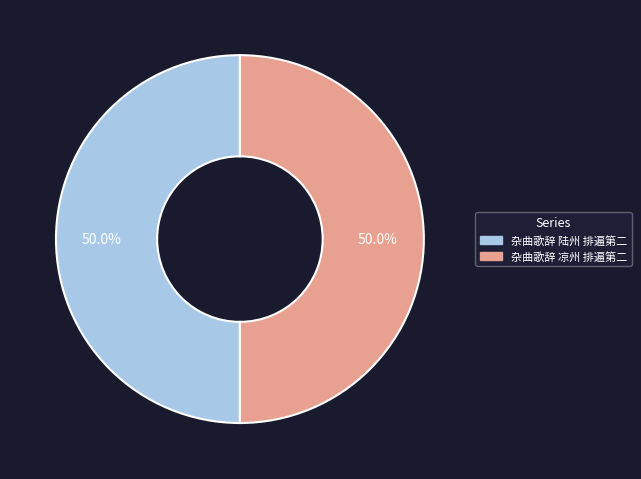

Approximately how many times larger is the value at 杂曲歌辞 凉州 排遍第二 compared to 杂曲歌辞 陆州 排遍第二?

1.0